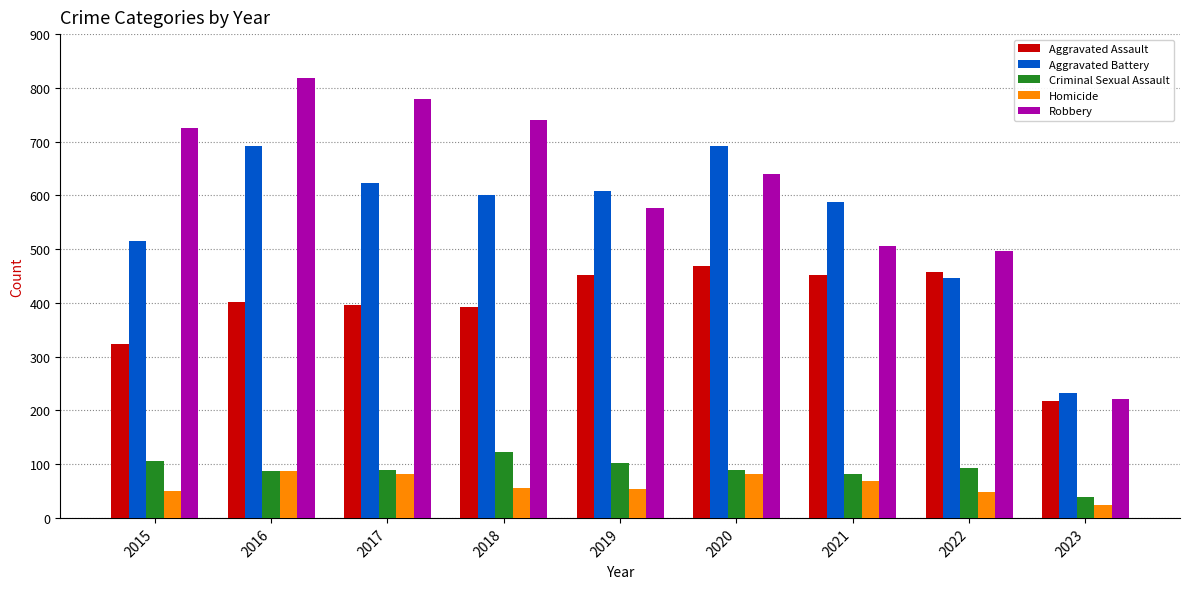

Is it true that Aggravated Assault equals 117 at 2016?

False